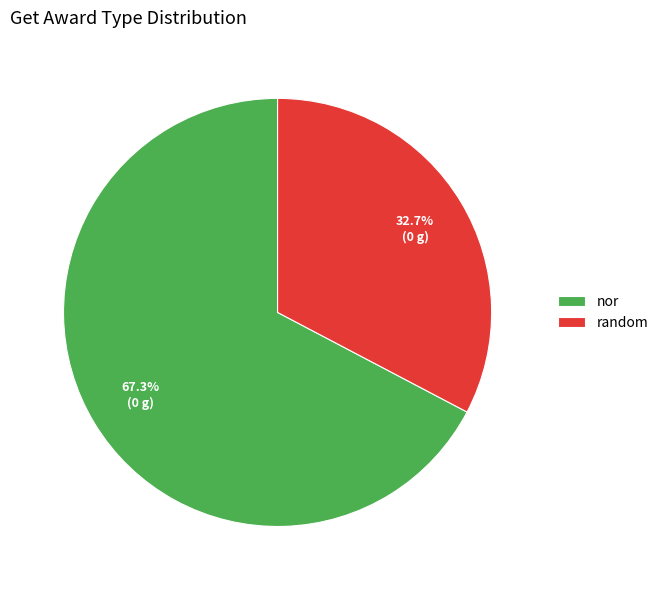

To the nearest percent, what is the combined percentage of nor and random?

100%